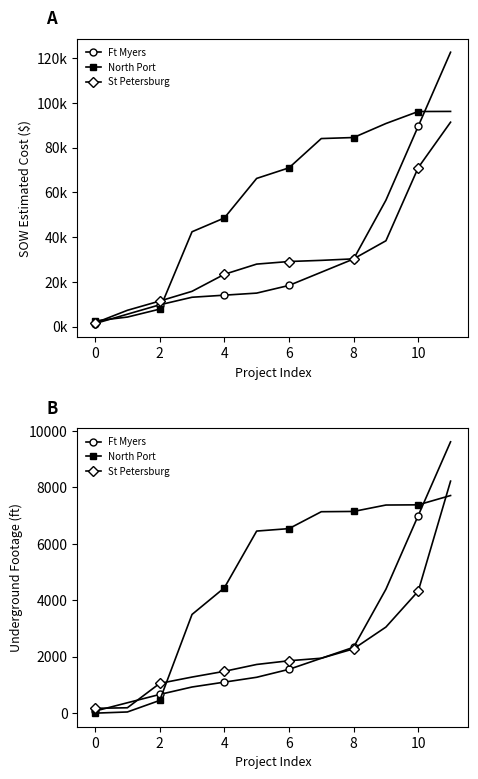

What is the value of the North Port point at the 5th from the left?

4443.0